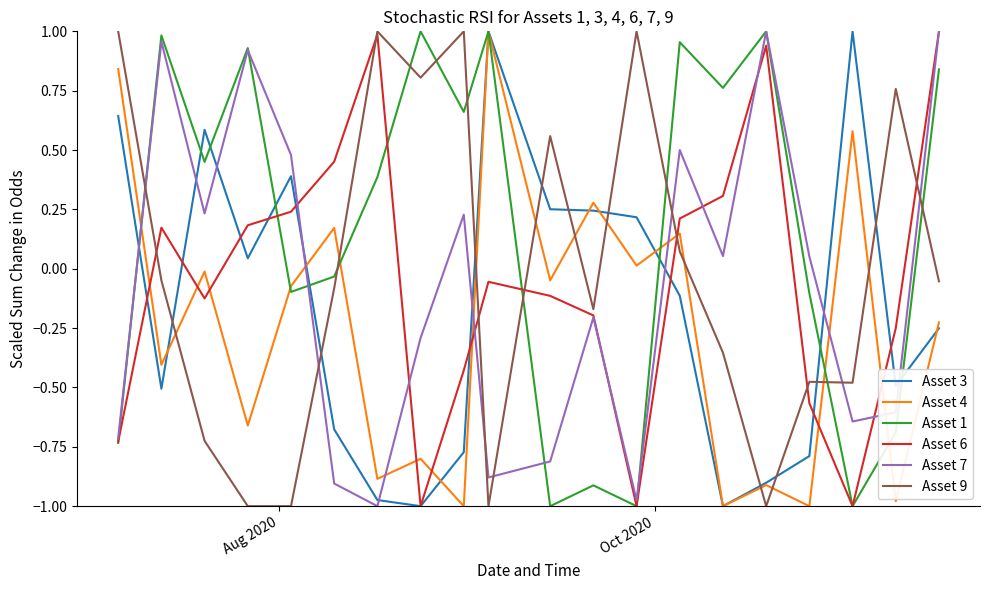

True or false: Asset 3 and Asset 7 intersect in this chart.

True